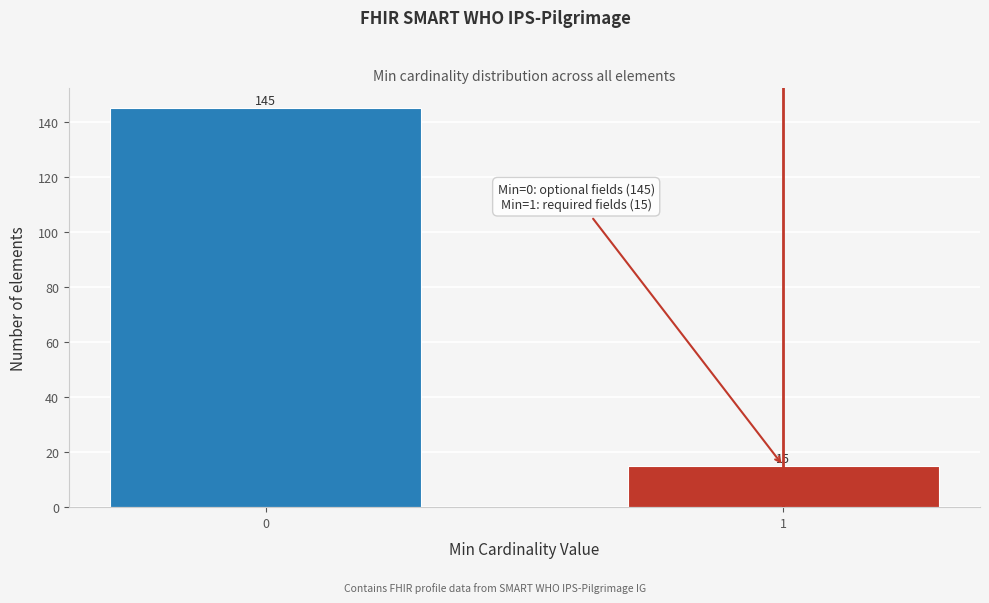

Reading left to right, what are all the values shown in this chart?

0=145	1=15